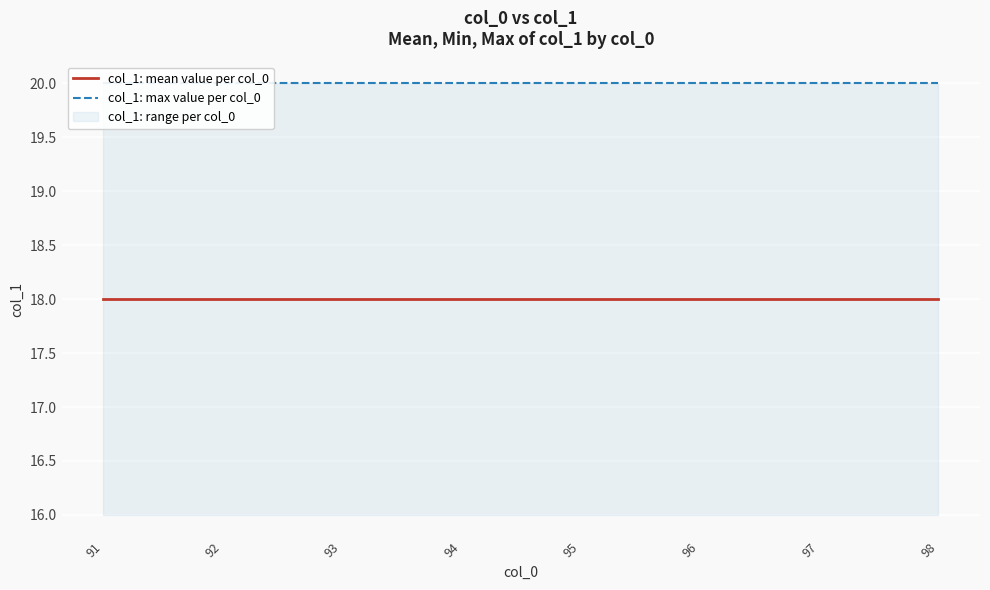

Reading left to right, transcribe all the data shown in this chart.

col_1: mean value per col_0: 91=18	92=18	93=18	94=18	95=18	96=18	97=18	98=18
col_1: max value per col_0: 91=20	92=20	93=20	94=20	95=20	96=20	97=20	98=20